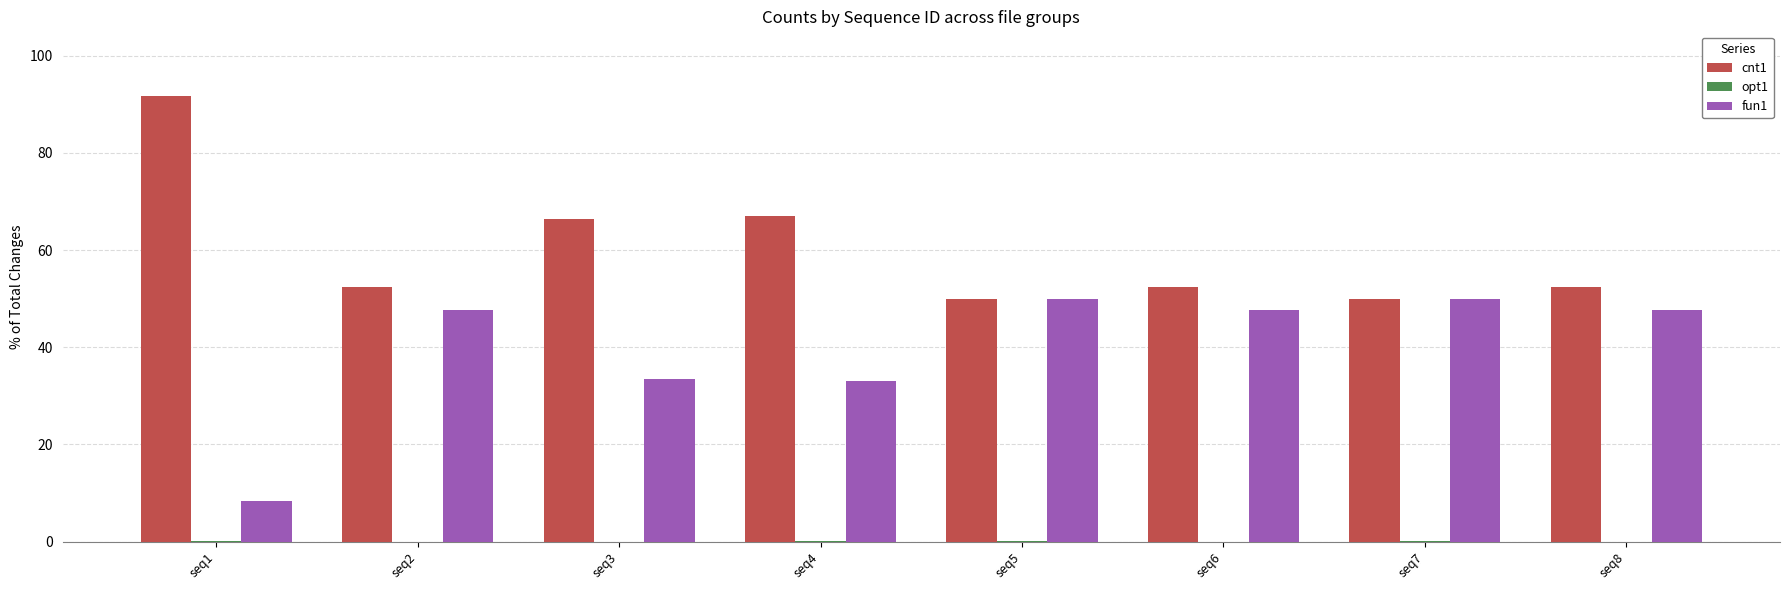

The value of cnt1 at seq1 is 91.7. True or false?

True